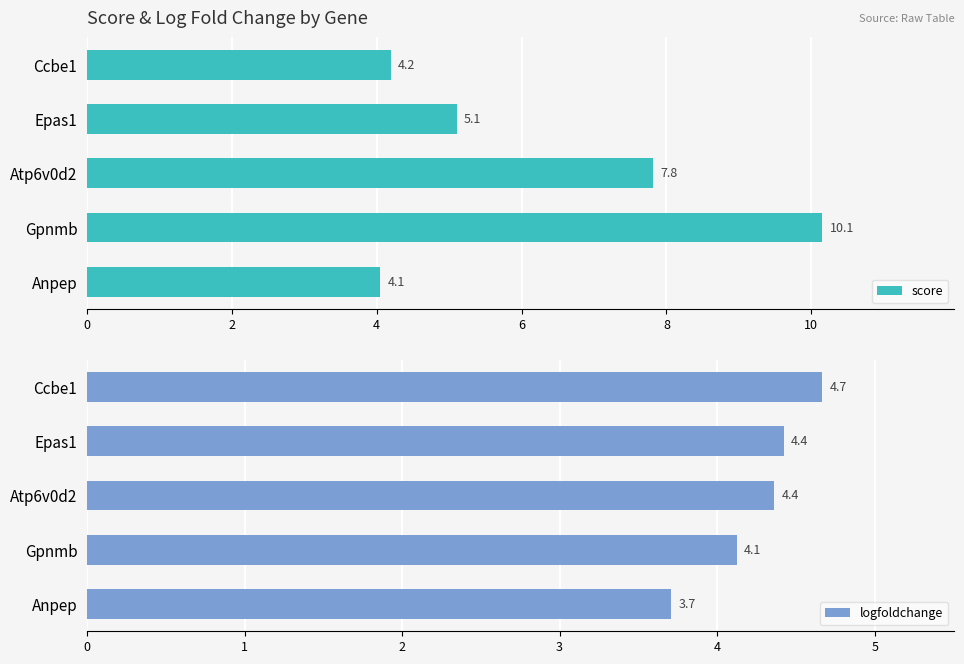

At which label does score reach its minimum?

Anpep